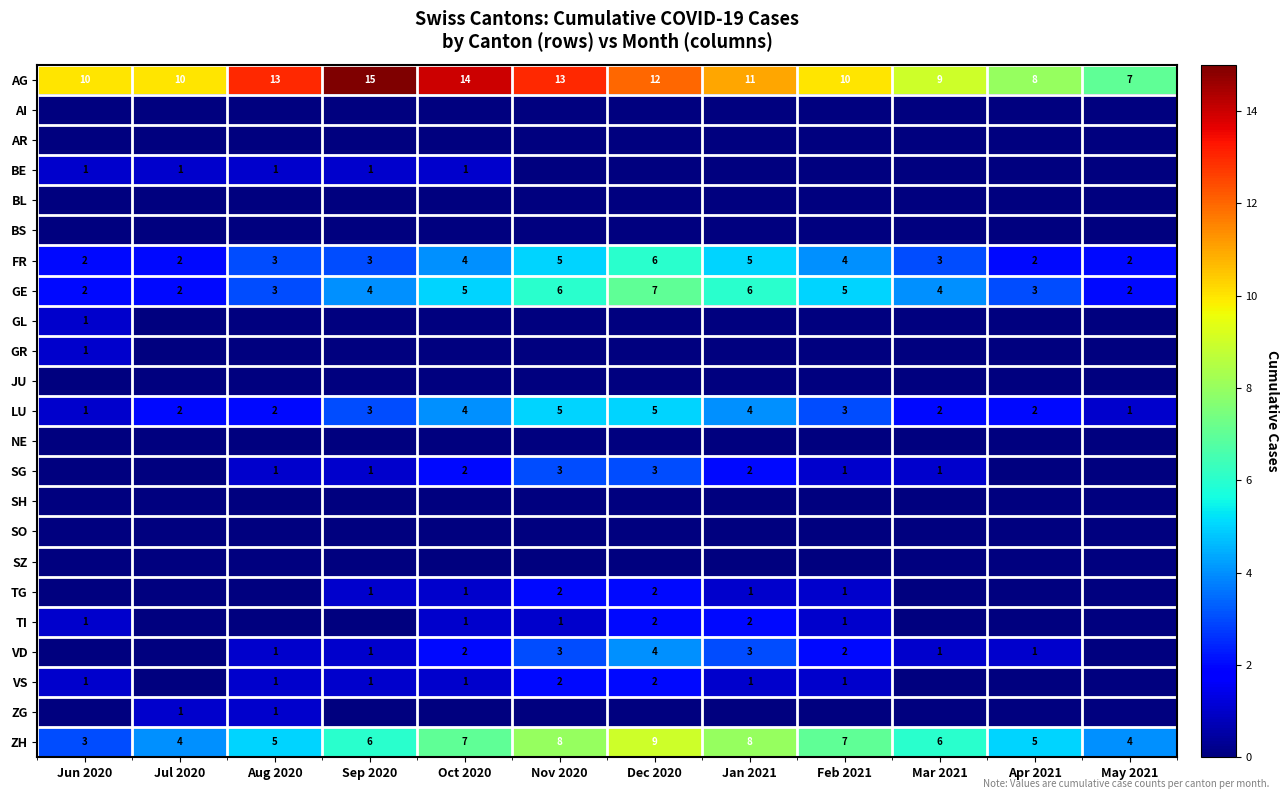

What is the spread (max minus min) of values at Nov 2020?

13